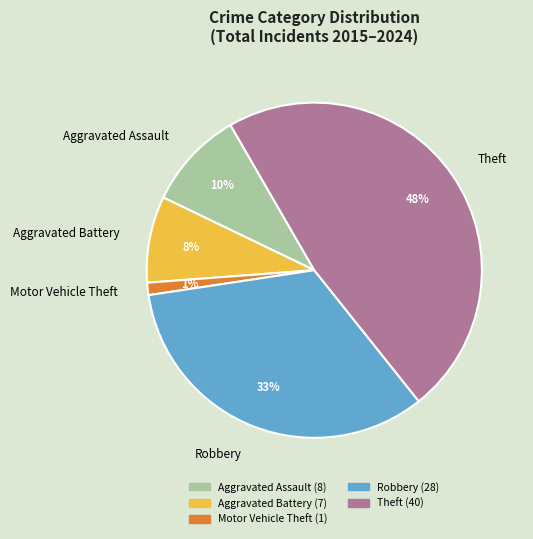

Rank the categories by value from highest to lowest.

Theft, Robbery, Aggravated Assault, Aggravated Battery, Motor Vehicle Theft